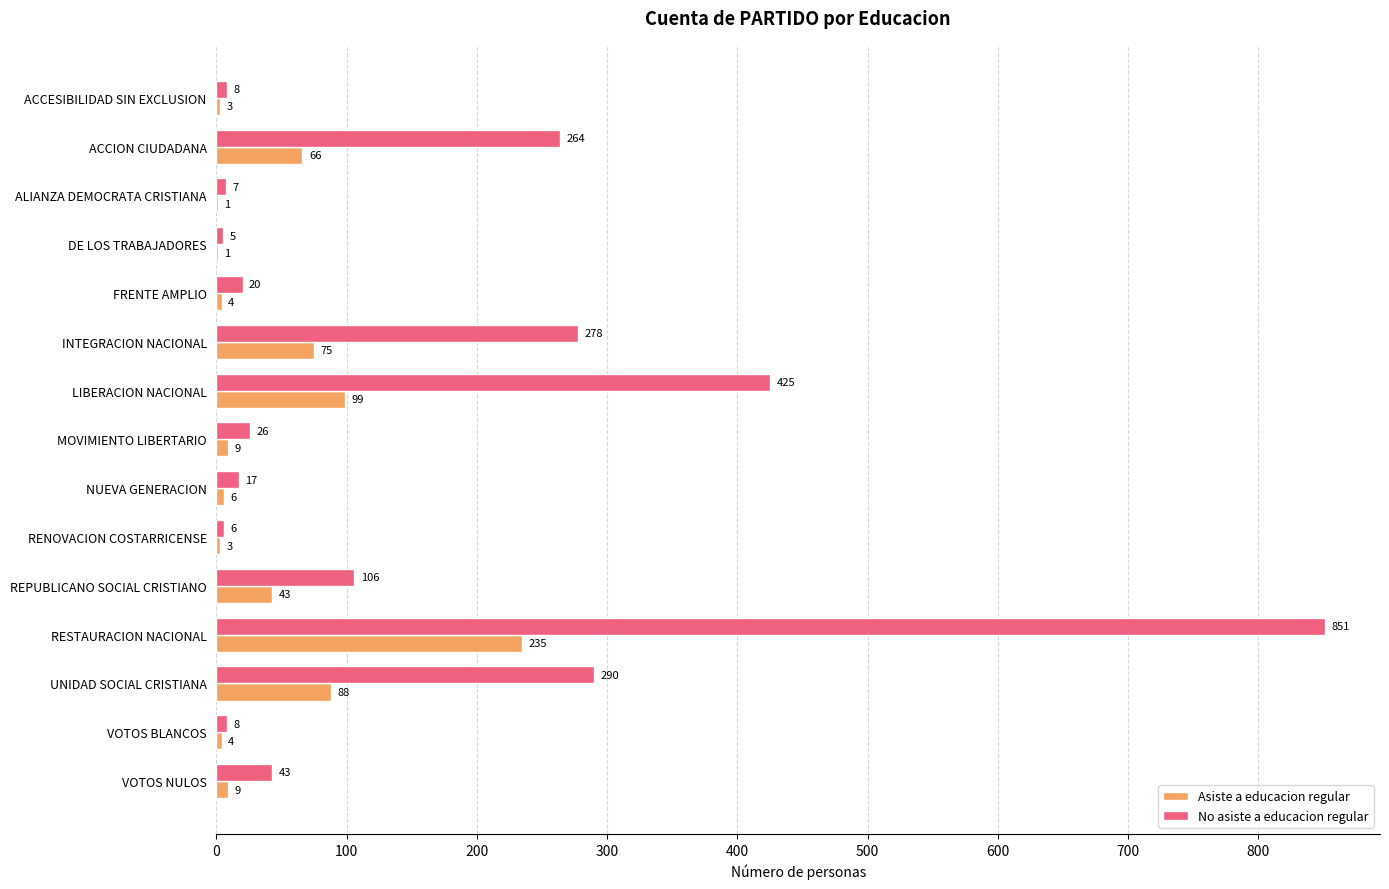

Is it true that Asiste a educacion regular equals 6 at NUEVA GENERACION?

True